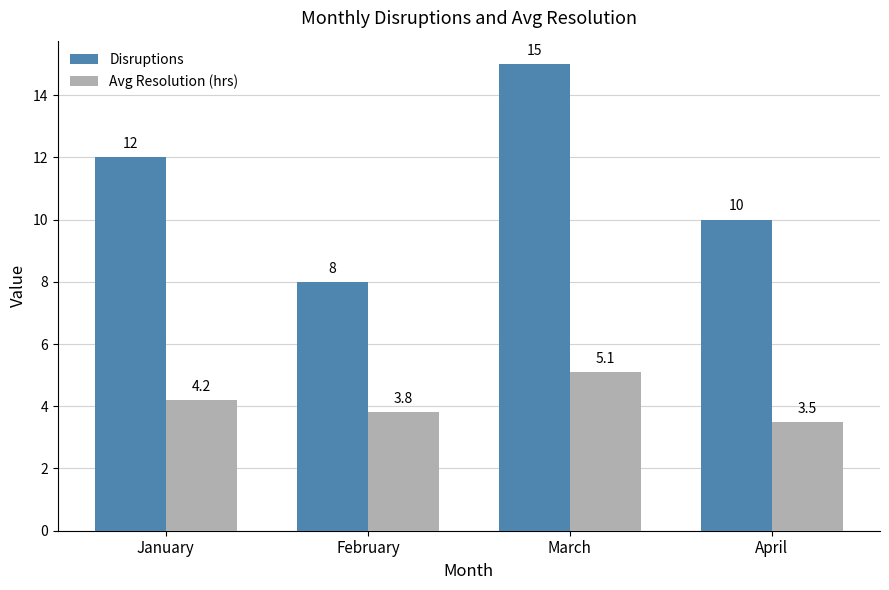

Which series has the largest total across all categories?

Disruptions